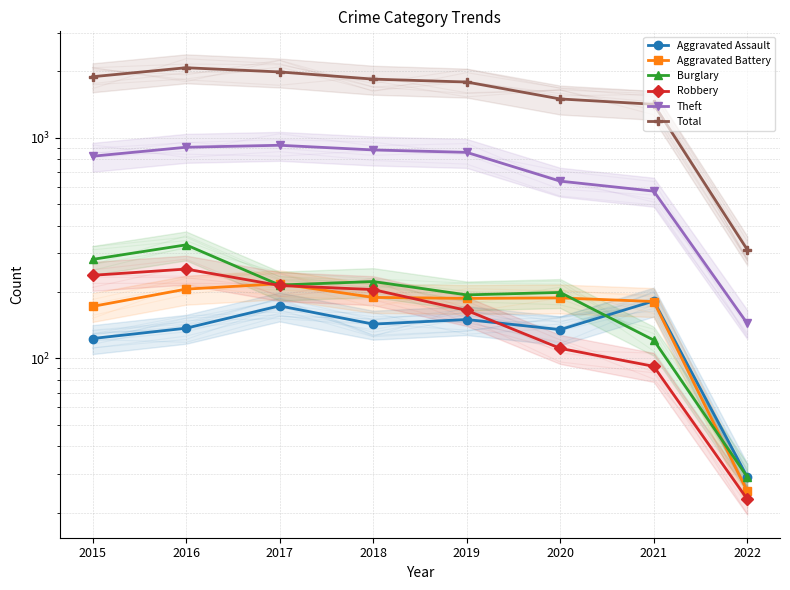

How many values in the Aggravated Assault series are below 143?

4